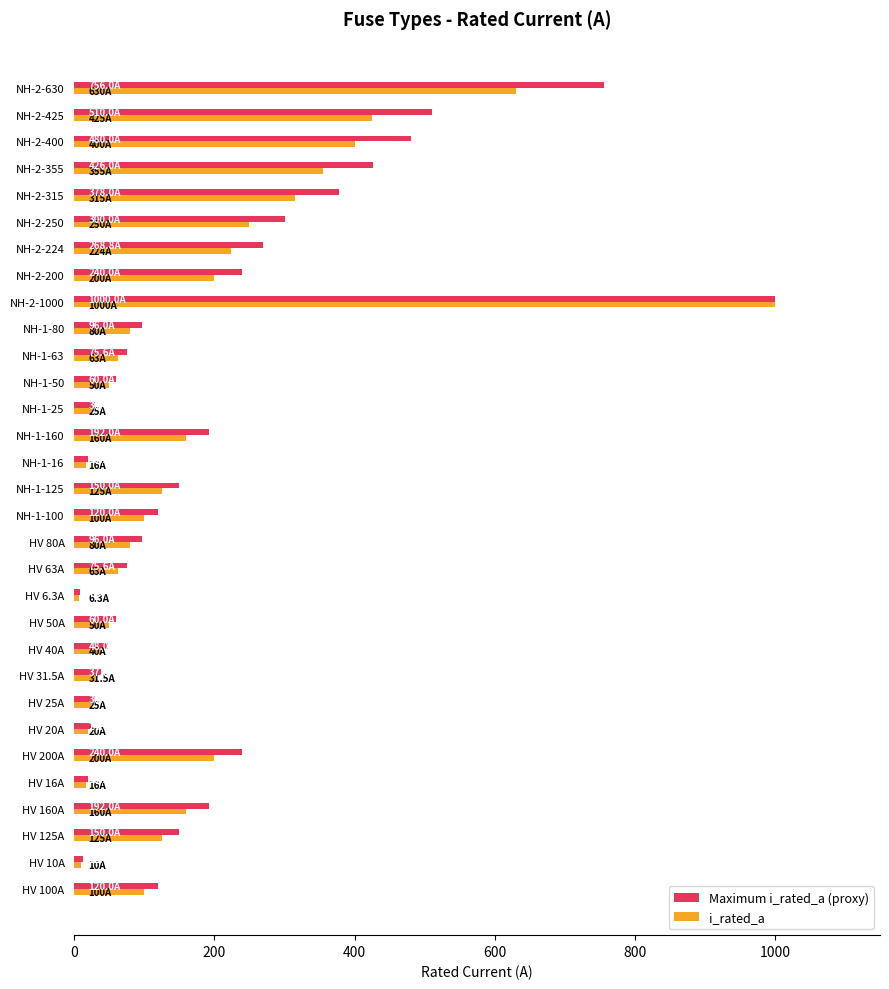

The Maximum i_rated_a (proxy) series shows 378.0 at NH-2-315. True or false?

True